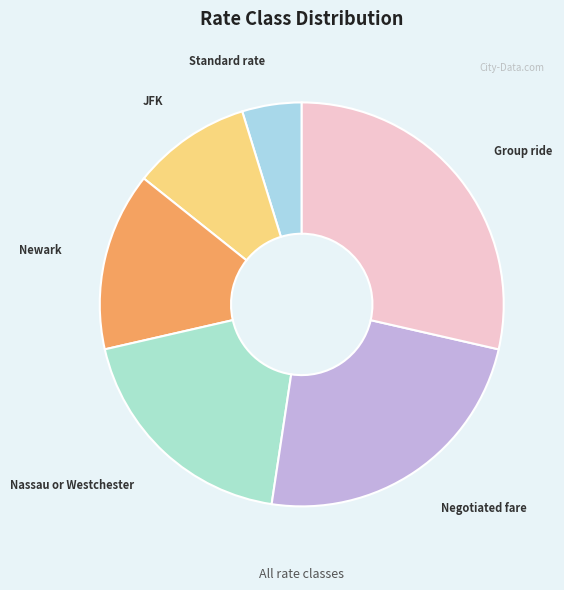

How many segments does this pie chart have?

6